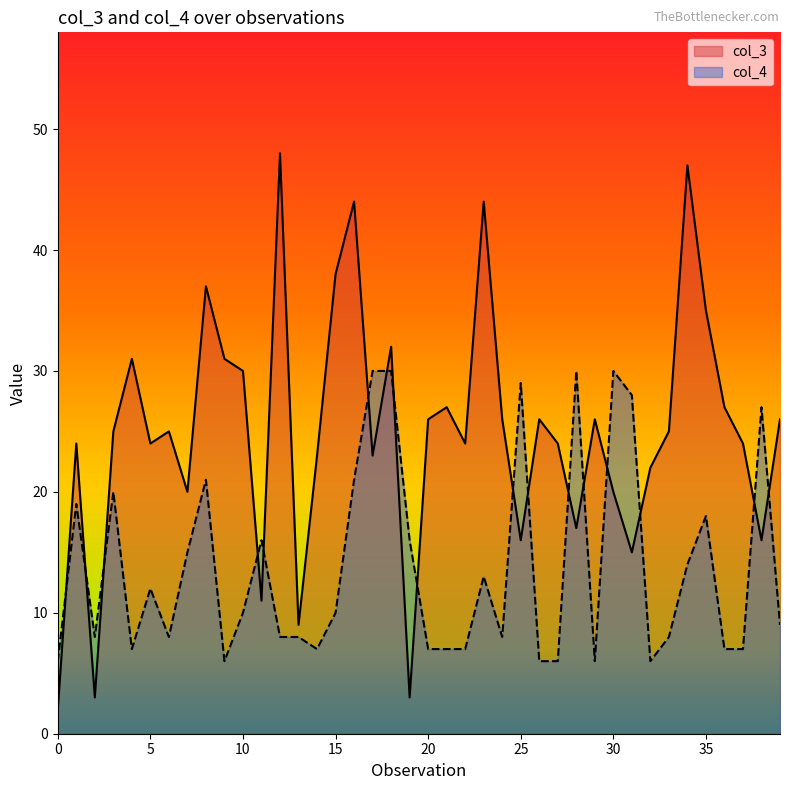

What are all the series names shown in the legend?

col_3, col_4